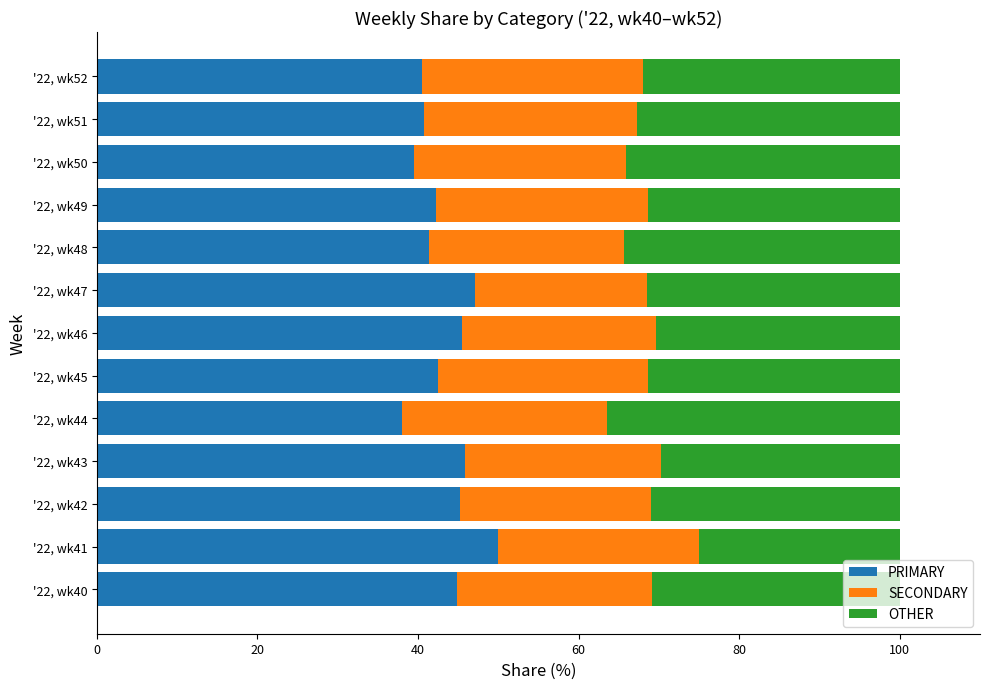

Is it true that PRIMARY equals 11.5 at '22, wk41?

False